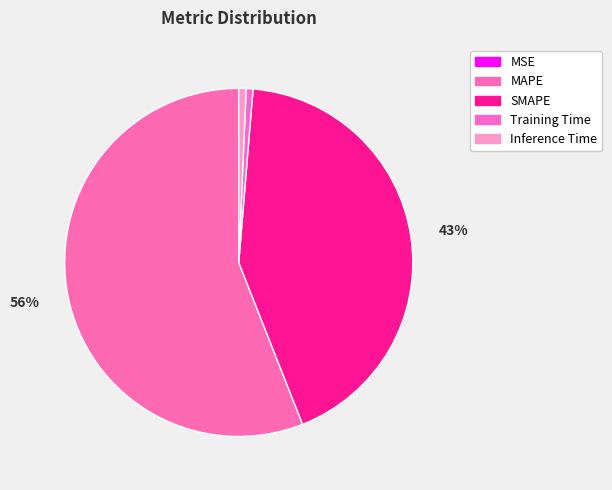

Which has a higher value, Training Time or SMAPE?

SMAPE